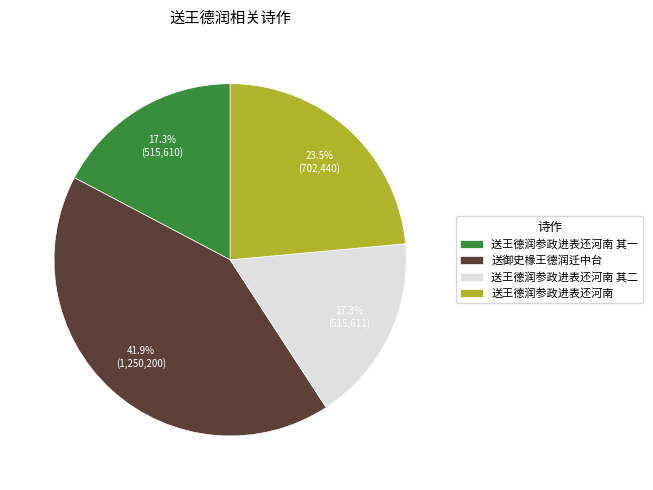

Does 送王德润参政进表还河南 其一 represent more than half of the total?

No